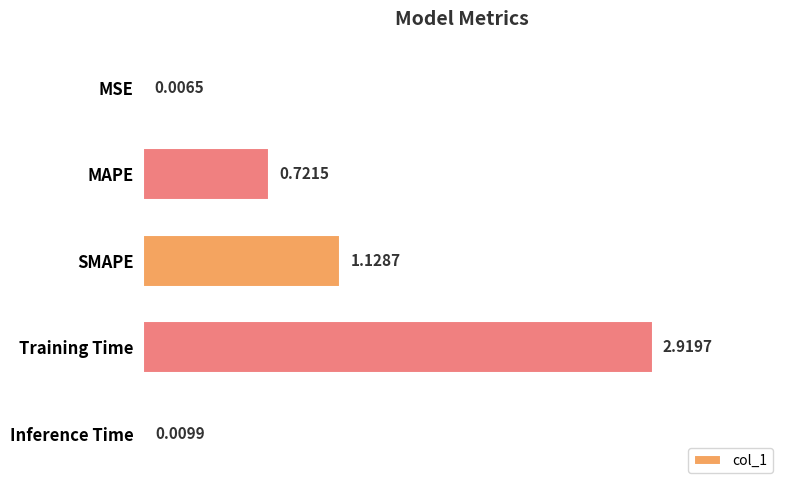

Which has a higher value, SMAPE or MAPE?

SMAPE